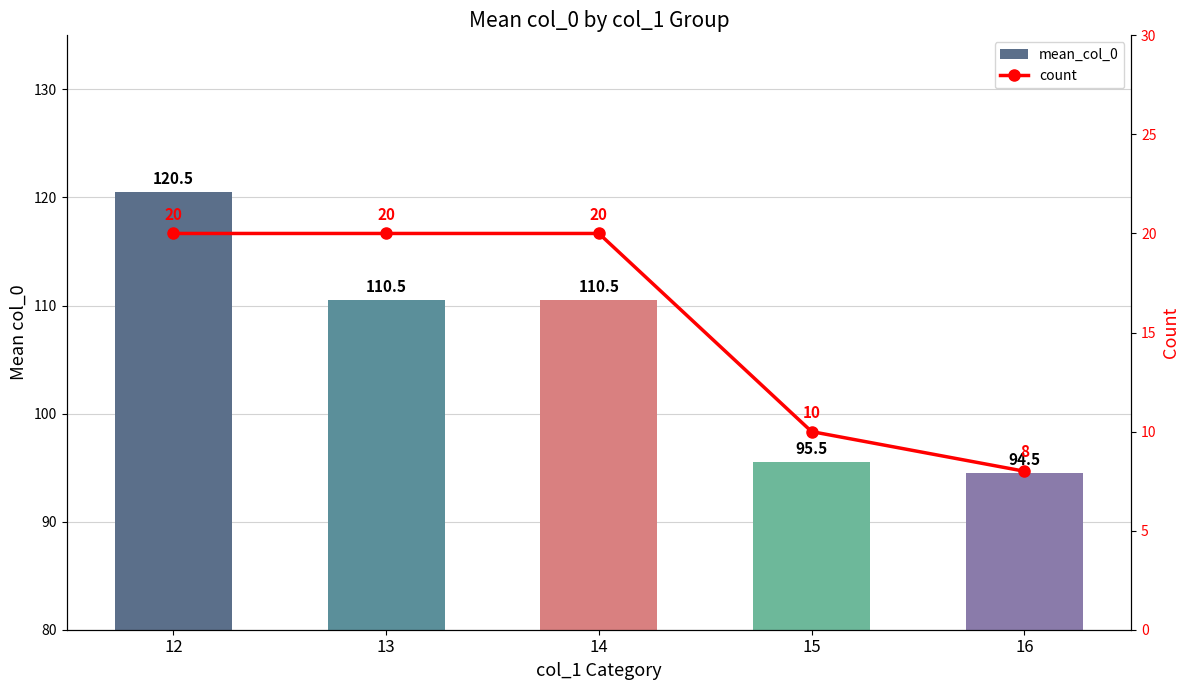

The value of count at 14 is 20.0. True or false?

True